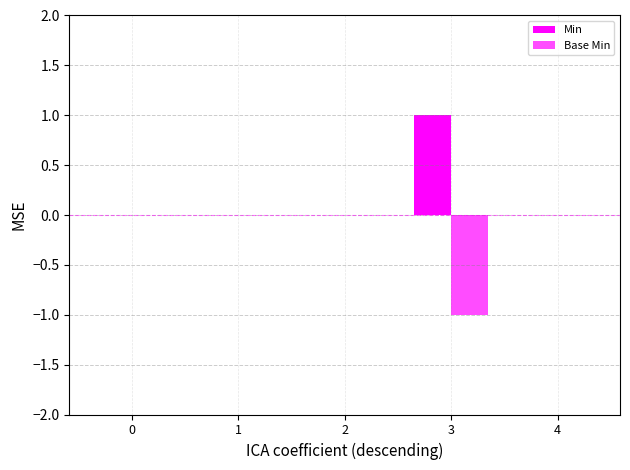

Which label corresponds to the smallest value in the chart?

3